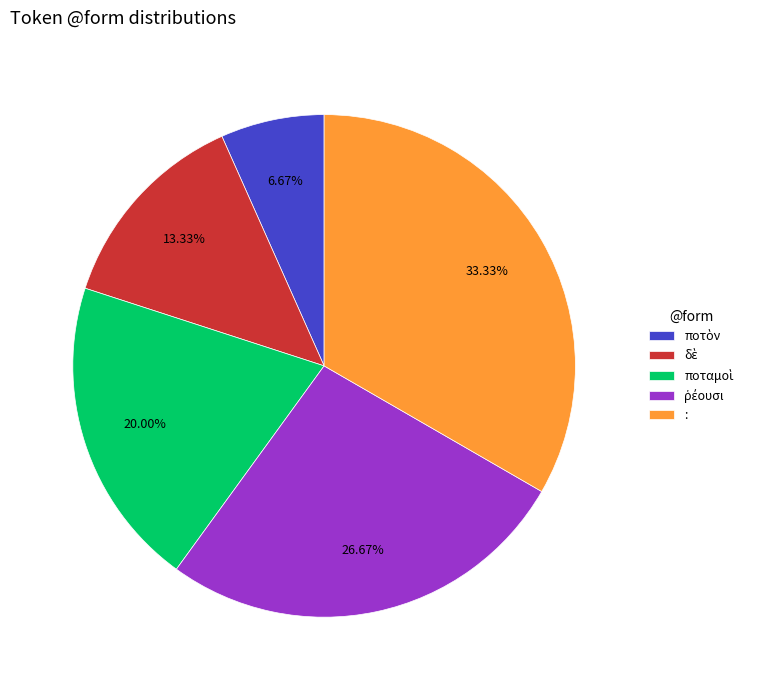

Which slice is the largest?

: